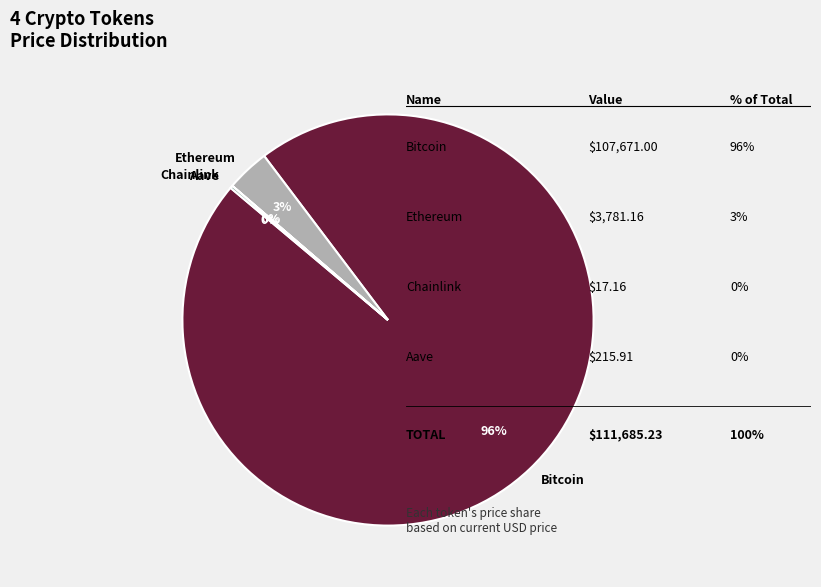

Is there any slice that represents more than half of the pie?

Yes